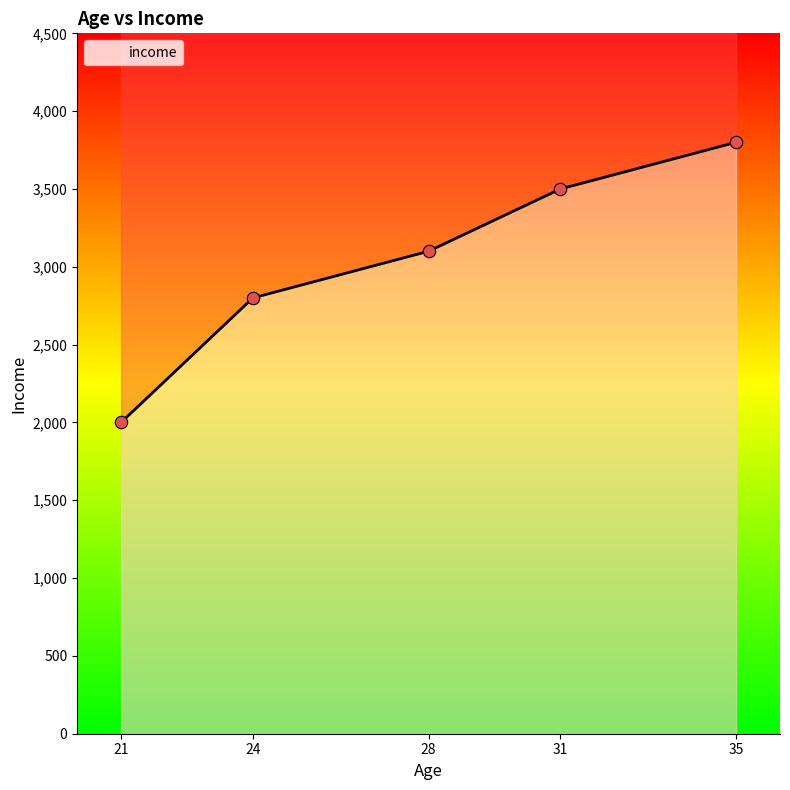

What is the change in value from 28 to 31?

+400